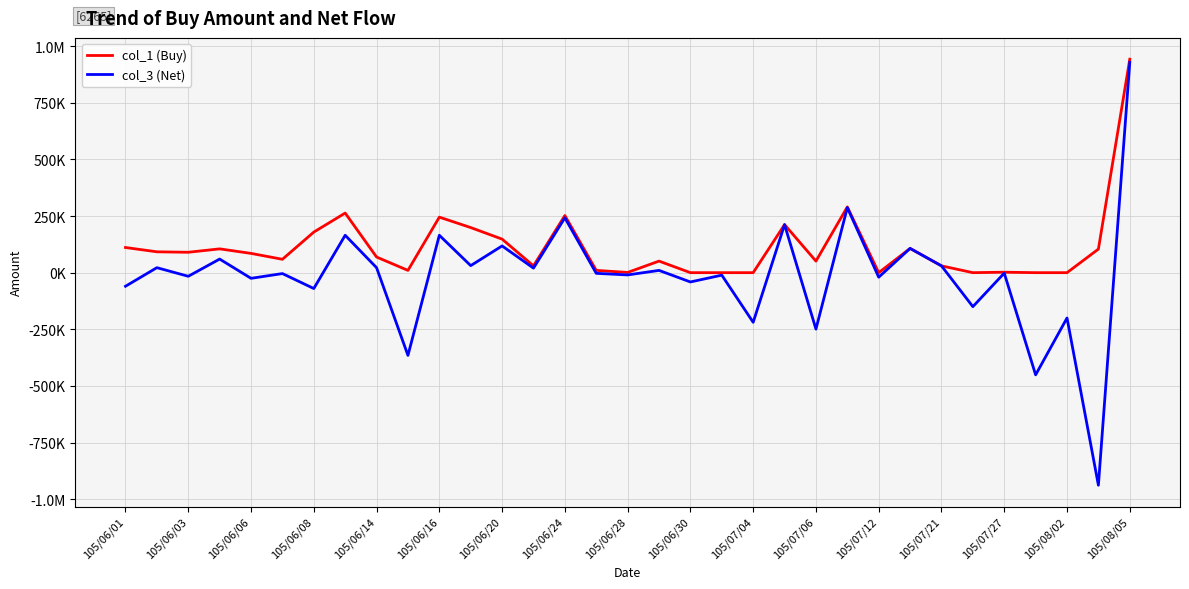

Does the chart have visible grid lines?

Yes